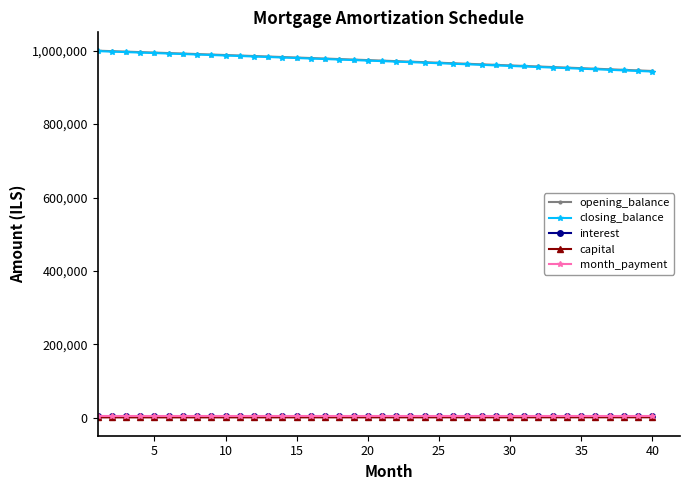

True or false: closing_balance and month_payment cross at least once.

False